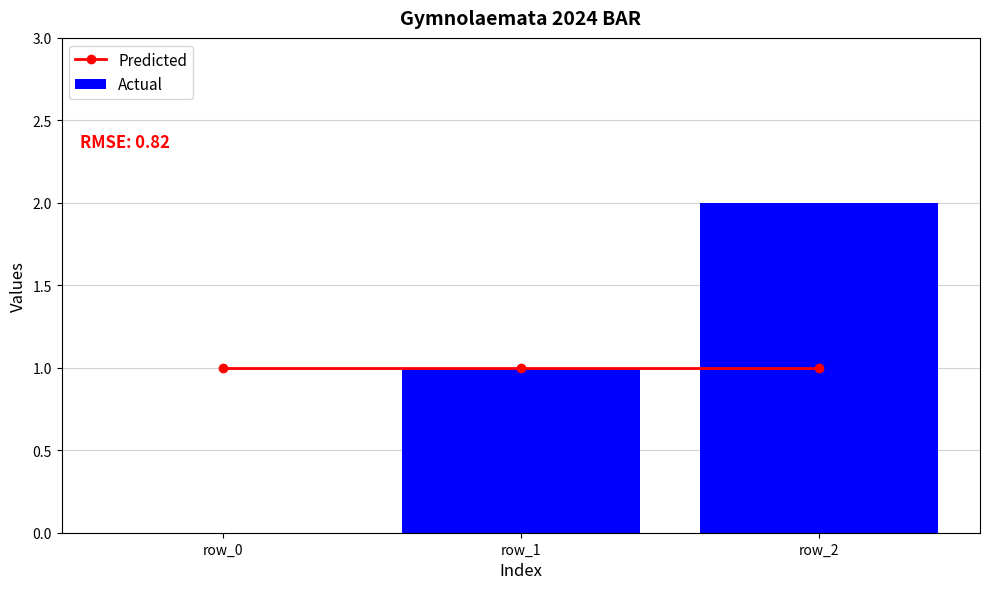

Reading left to right, list all the values displayed in this chart.

Predicted: 1	1	1
Actual: 0	1	2